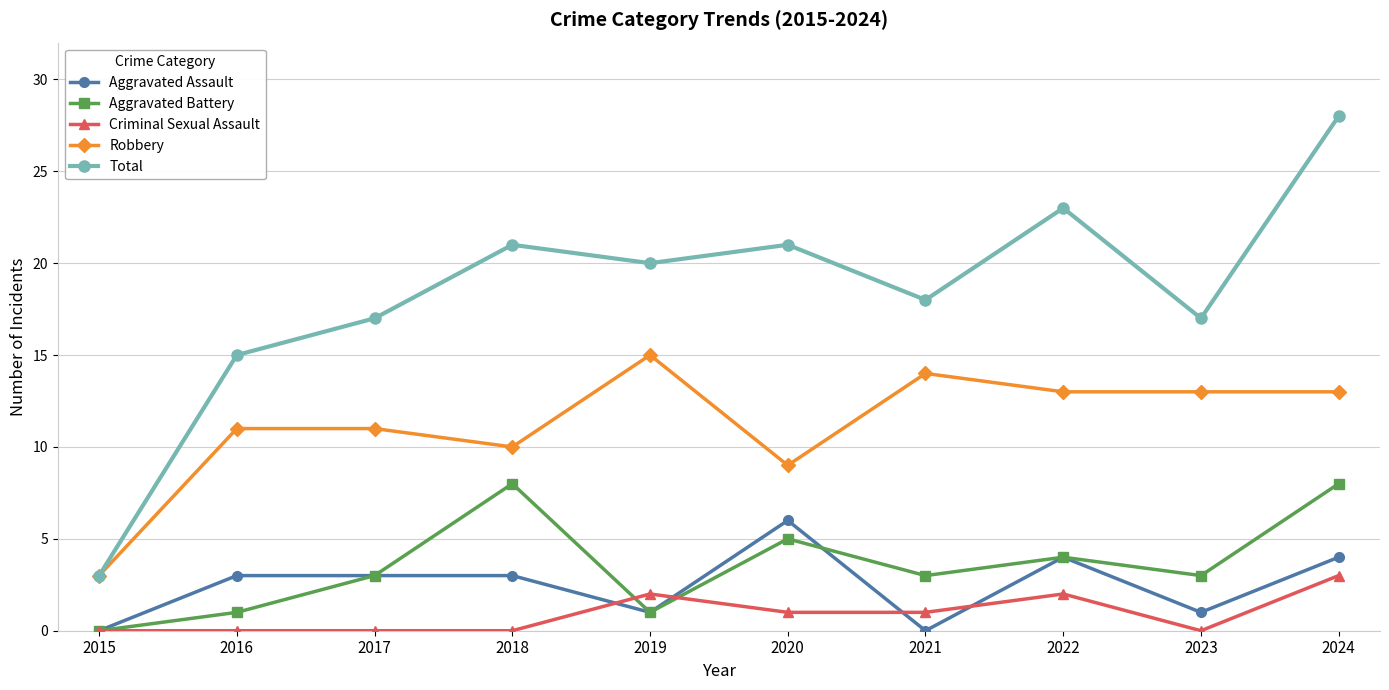

Rank the series by their maximum value, from lowest to highest.

Criminal Sexual Assault, Aggravated Assault, Aggravated Battery, Robbery, Total